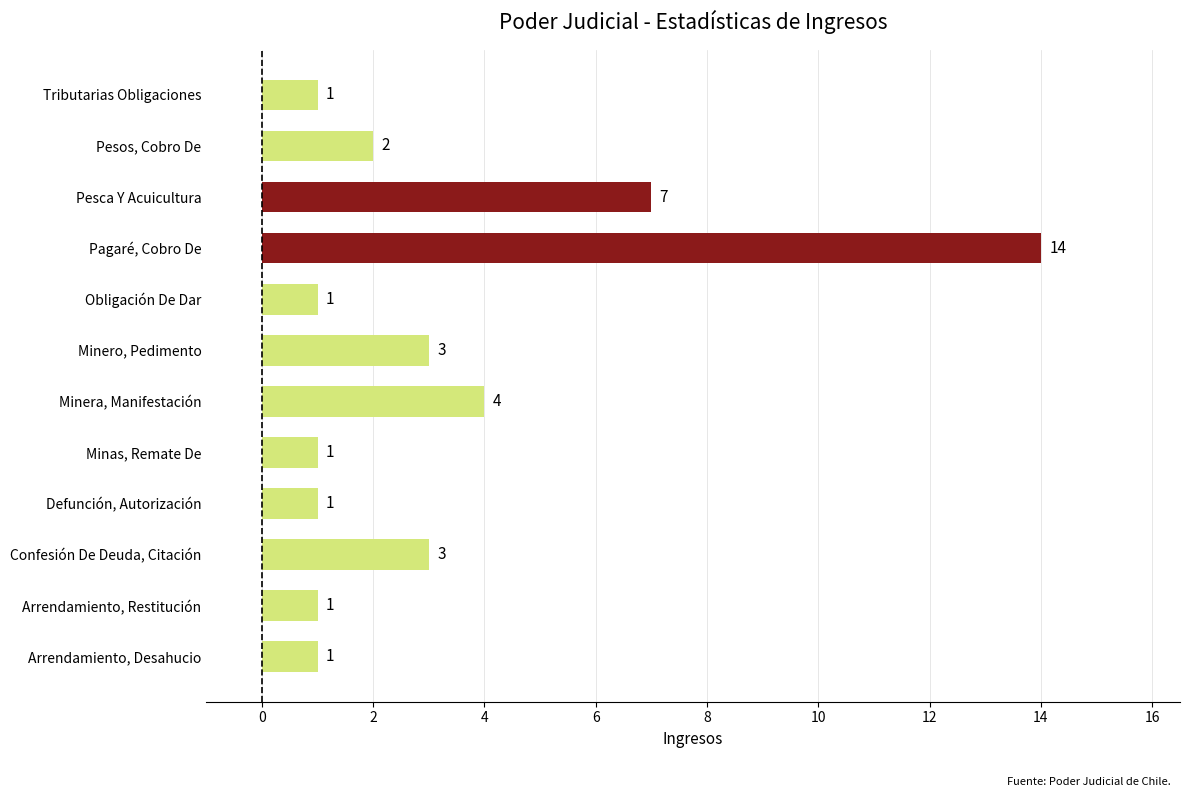

What is the maximum value shown in the chart?

14